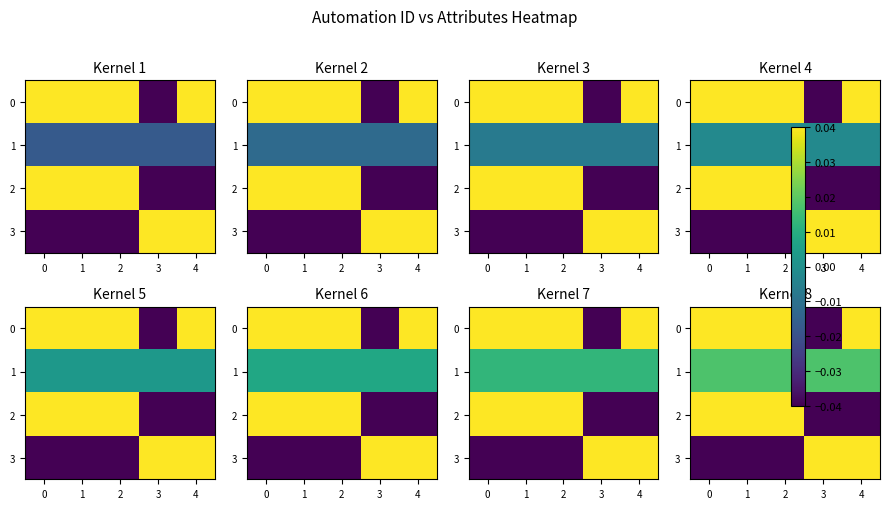

Which series changed the most between 2 and 4?

3